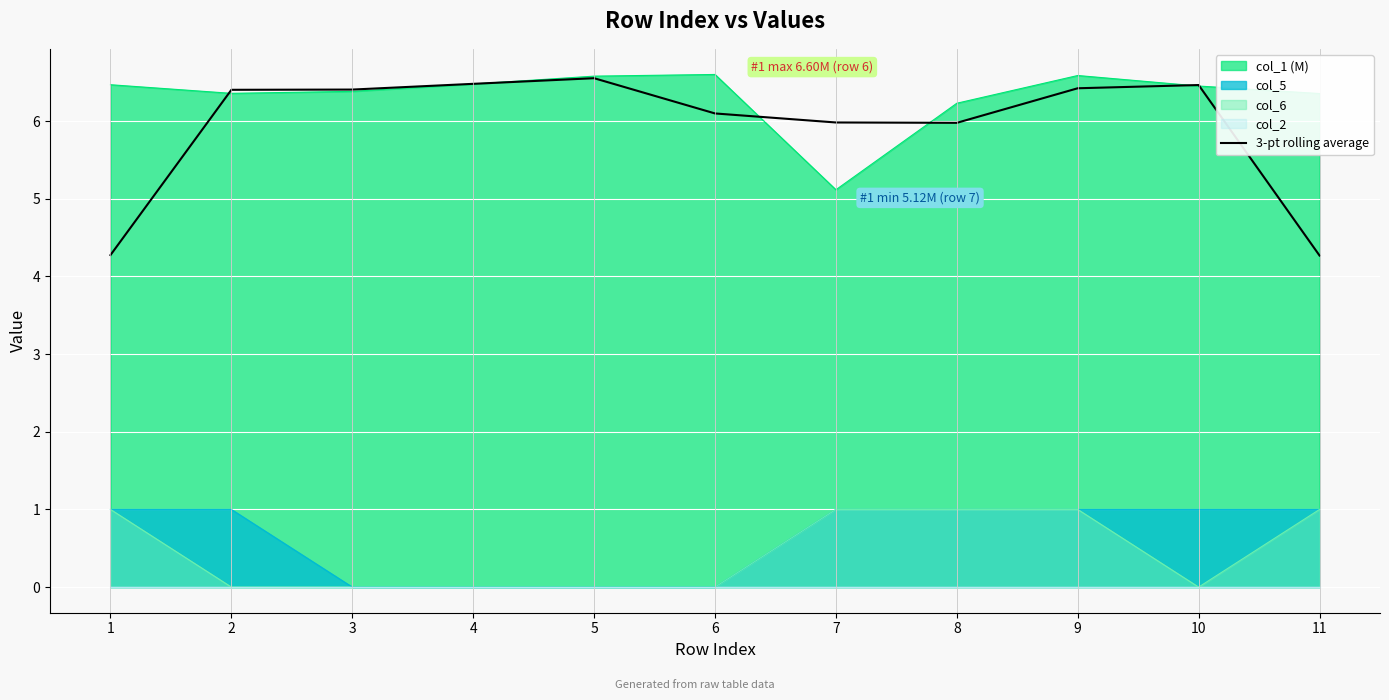

How many values are below 6?

4